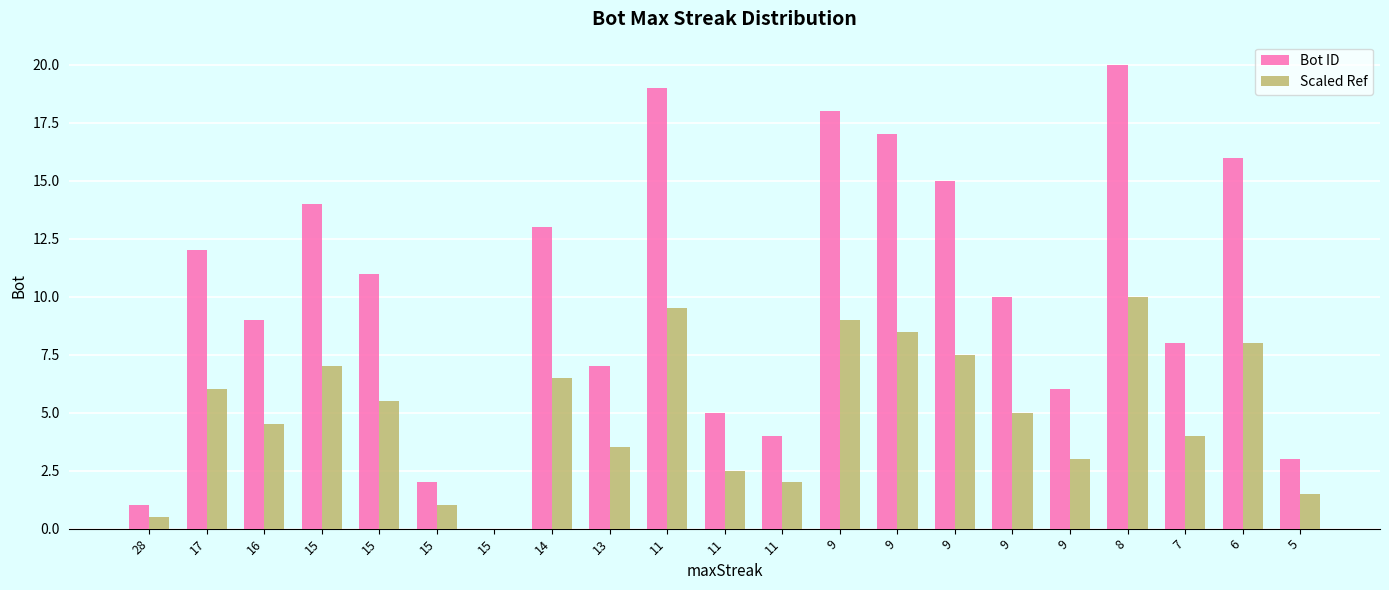

Reading left to right, list all the values displayed in this chart.

Bot ID: 1.0	12.0	9.0	14.0	11.0	2.0	0.0	13.0	7.0	19.0	5.0	4.0	18.0	17.0	15.0	10.0	6.0	20.0	8.0	16.0	3.0
Scaled Ref: 0.5	6.0	4.5	7.0	5.5	1.0	0.0	6.5	3.5	9.5	2.5	2.0	9.0	8.5	7.5	5.0	3.0	10.0	4.0	8.0	1.5